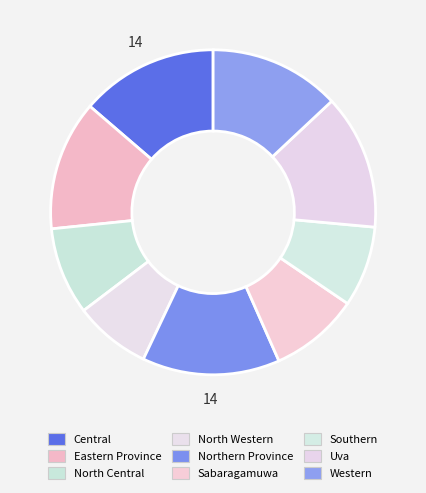

What is the ratio of the value at Uva to the value at Western?

1.0